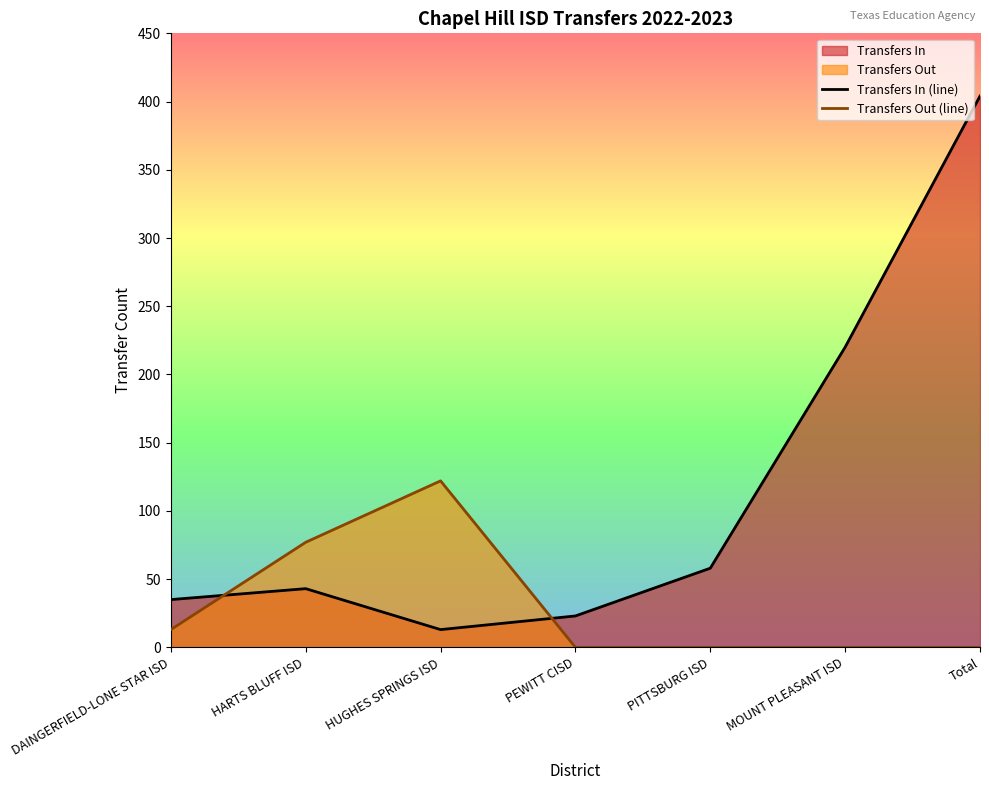

At which label does Transfers Out (line) reach its peak?

HUGHES SPRINGS ISD